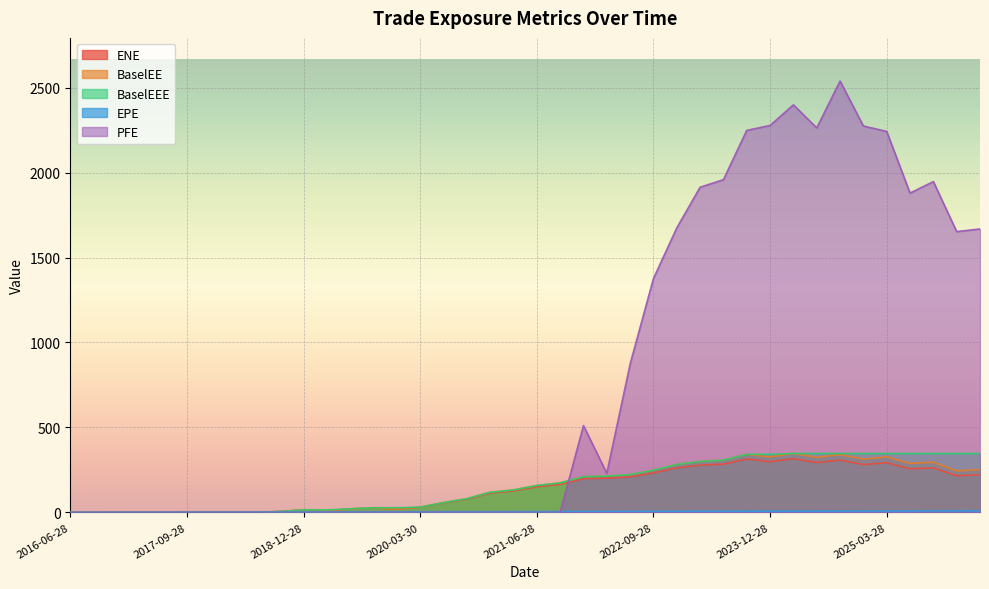

Reading right to left, what are all the values shown in this chart?

ENE: 2026-03-30=221.2	2025-12-29=215.6	2025-09-29=261.5	2025-06-30=256.6	2025-03-28=292.3	2024-12-30=281.6	2024-09-30=307.5	2024-06-28=293.7	2024-03-28=315.9	2023-12-28=298.4	2023-09-28=314.2	2023-06-28=284.1	2023-03-28=277.9	2022-12-28=262.2	2022-09-28=232.2	2022-06-28=208.7	2022-03-28=200.8	2021-12-29=198.6	2021-09-28=164.8	2021-06-28=150.6	2021-03-29=126.0	2020-12-29=113.5	2020-09-28=77.3	2020-06-29=55.4	2020-03-30=29.8	2019-12-30=19.5	2019-09-30=26.7	2019-06-28=20.3	2019-03-28=10.3	2018-12-28=14.3	2018-09-28=5.3	2018-06-28=0.0	2018-03-28=0.7	2017-12-28=0.0	2017-09-28=0.0	2017-06-28=0.0	2017-03-28=0.0	2016-12-28=0.0	2016-09-28=0.0	2016-06-28=0.0
EPE: 2026-03-30=9.8	2025-12-29=9.5	2025-09-29=9.3	2025-06-30=9.0	2025-03-28=8.7	2024-12-30=8.5	2024-09-30=8.3	2024-06-28=8.0	2024-03-28=7.7	2023-12-28=7.5	2023-09-28=7.3	2023-06-28=7.0	2023-03-28=6.7	2022-12-28=6.5	2022-09-28=6.3	2022-06-28=6.0	2022-03-28=5.7	2021-12-29=5.5	2021-09-28=5.3	2021-06-28=5.0	2021-03-29=4.7	2020-12-29=4.5	2020-09-28=4.3	2020-06-29=4.0	2020-03-30=3.8	2019-12-30=3.5	2019-09-30=3.3	2019-06-28=3.0	2019-03-28=2.7	2018-12-28=2.5	2018-09-28=2.3	2018-06-28=2.0	2018-03-28=1.7	2017-12-28=1.5	2017-09-28=1.3	2017-06-28=1.0	2017-03-28=0.7	2016-12-28=0.5	2016-09-28=0.3	2016-06-28=0.0
BaselEE: 2026-03-30=252.1	2025-12-29=244.5	2025-09-29=295.2	2025-06-30=288.2	2025-03-28=326.7	2024-12-30=313.3	2024-09-30=340.7	2024-06-28=323.8	2024-03-28=346.8	2023-12-28=326.1	2023-09-28=341.8	2023-06-28=307.7	2023-03-28=299.8	2022-12-28=281.7	2022-09-28=248.5	2022-06-28=222.5	2022-03-28=213.3	2021-12-29=210.2	2021-09-28=173.7	2021-06-28=158.2	2021-03-29=131.9	2020-12-29=118.4	2020-09-28=80.3	2020-06-29=57.4	2020-03-30=30.8	2019-12-30=20.1	2019-09-30=27.5	2019-06-28=20.8	2019-03-28=10.5	2018-12-28=14.6	2018-09-28=5.4	2018-06-28=0.0	2018-03-28=0.7	2017-12-28=0.0	2017-09-28=0.0	2017-06-28=0.0	2017-03-28=0.0	2016-12-28=0.0	2016-09-28=0.0	2016-06-28=0.0
BaselEEE: 2026-03-30=346.8	2025-12-29=346.8	2025-09-29=346.8	2025-06-30=346.8	2025-03-28=346.8	2024-12-30=346.8	2024-09-30=346.8	2024-06-28=346.8	2024-03-28=346.8	2023-12-28=341.8	2023-09-28=341.8	2023-06-28=307.7	2023-03-28=299.8	2022-12-28=281.7	2022-09-28=248.5	2022-06-28=222.5	2022-03-28=213.3	2021-12-29=210.2	2021-09-28=173.7	2021-06-28=158.2	2021-03-29=131.9	2020-12-29=118.4	2020-09-28=80.3	2020-06-29=57.4	2020-03-30=30.8	2019-12-30=27.5	2019-09-30=27.5	2019-06-28=20.8	2019-03-28=14.6	2018-12-28=14.6	2018-09-28=5.4	2018-06-28=0.7	2018-03-28=0.7	2017-12-28=0.0	2017-09-28=0.0	2017-06-28=0.0	2017-03-28=0.0	2016-12-28=0.0	2016-09-28=0.0	2016-06-28=0.0
PFE: 2026-03-30=1668.4	2025-12-29=1652.8	2025-09-29=1947.2	2025-06-30=1879.6	2025-03-28=2242.4	2024-12-30=2274.4	2024-09-30=2539.1	2024-06-28=2263.3	2024-03-28=2399.1	2023-12-28=2277.6	2023-09-28=2248.5	2023-06-28=1958.5	2023-03-28=1913.8	2022-12-28=1674.5	2022-09-28=1376.4	2022-06-28=873.1	2022-03-28=229.8	2021-12-29=510.8	2021-09-28=0.0	2021-06-28=0.0	2021-03-29=0.0	2020-12-29=0.0	2020-09-28=0.0	2020-06-29=0.0	2020-03-30=0.0	2019-12-30=0.0	2019-09-30=0.0	2019-06-28=0.0	2019-03-28=0.0	2018-12-28=0.0	2018-09-28=0.0	2018-06-28=0.0	2018-03-28=0.0	2017-12-28=0.0	2017-09-28=0.0	2017-06-28=0.0	2017-03-28=0.0	2016-12-28=0.0	2016-09-28=0.0	2016-06-28=0.0